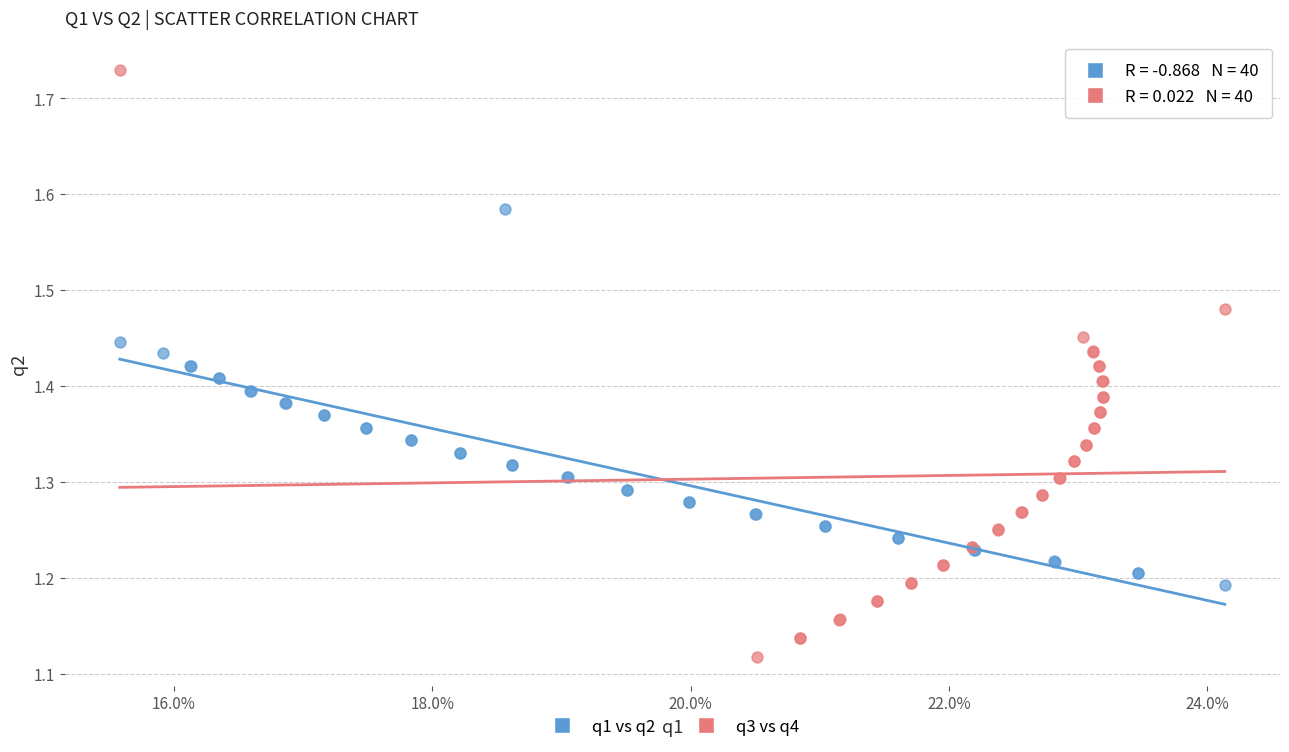

What are all the series names shown in the legend?

q1 vs q2, q3 vs q4